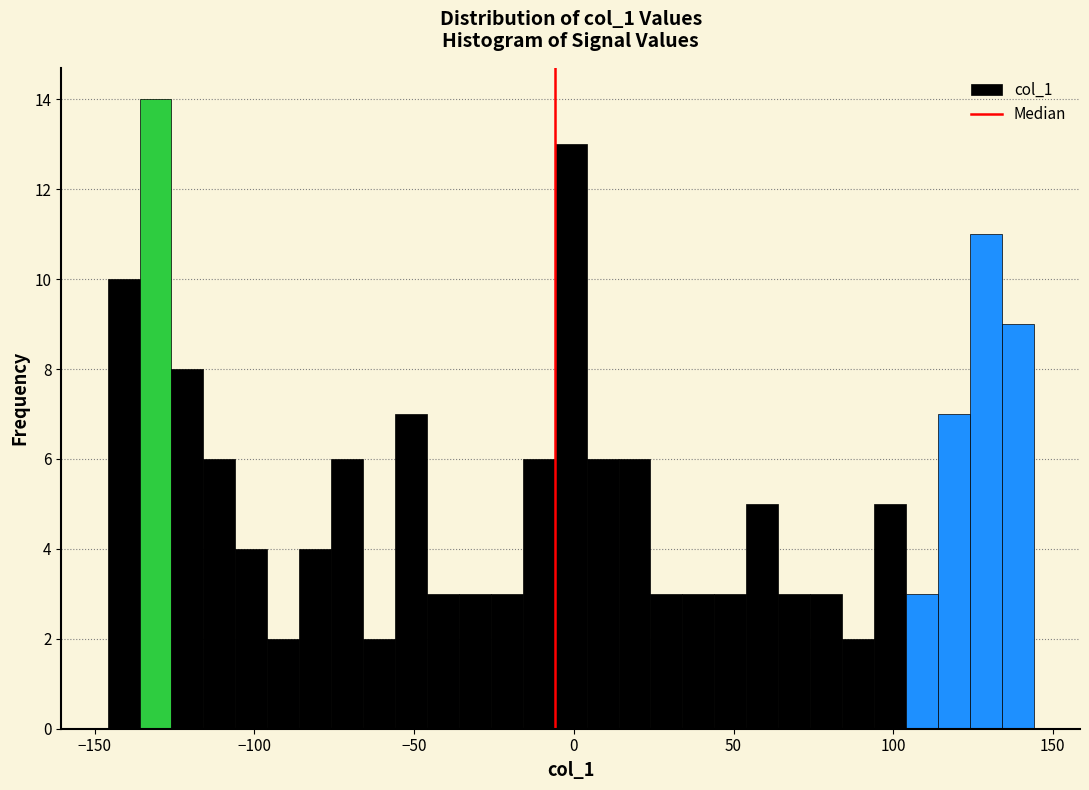

Read against the x-axis, roughly where is the centre of the tallest bar?

-130